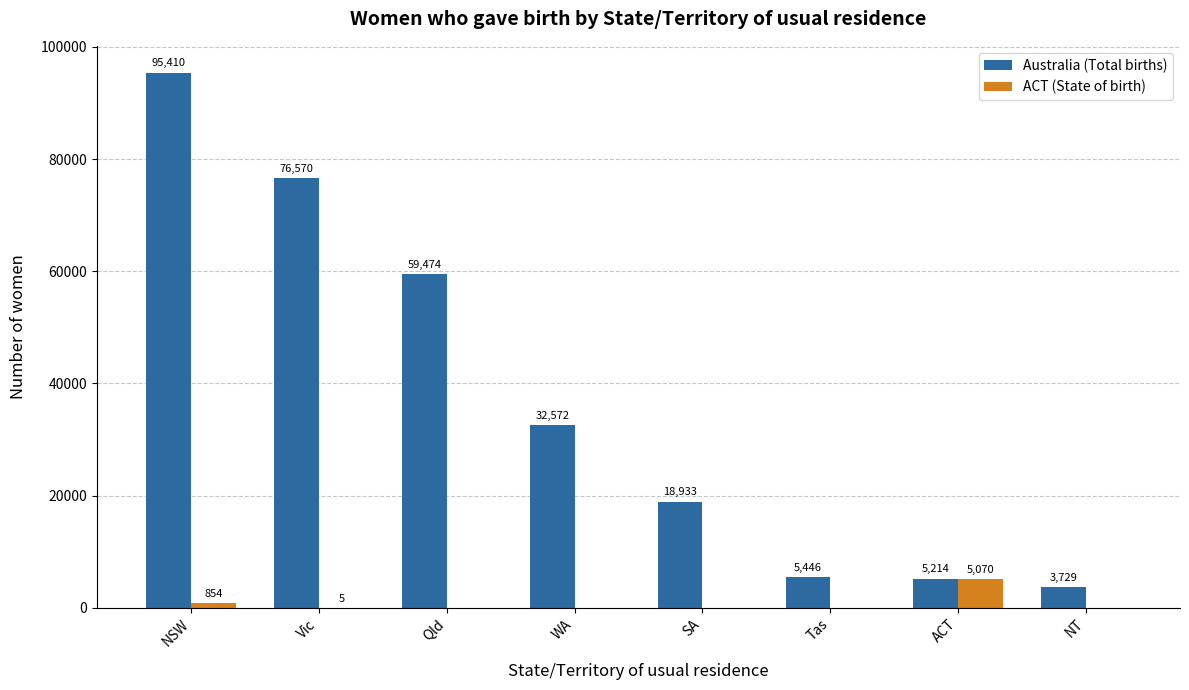

At which category is the sum across all series the highest?

NSW